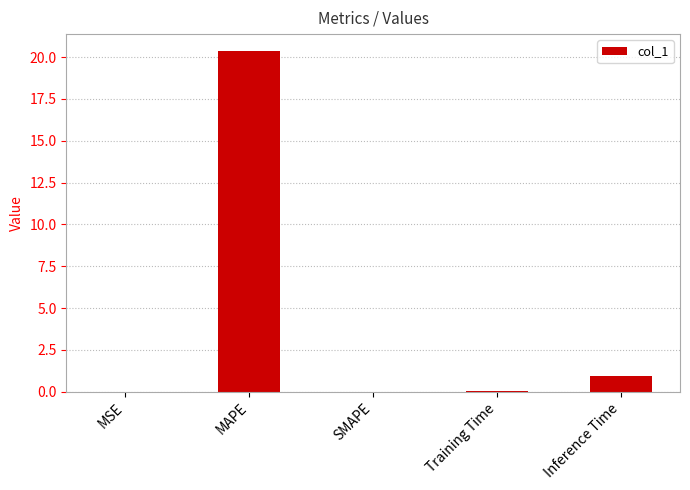

What is the greatest value displayed?

20.4